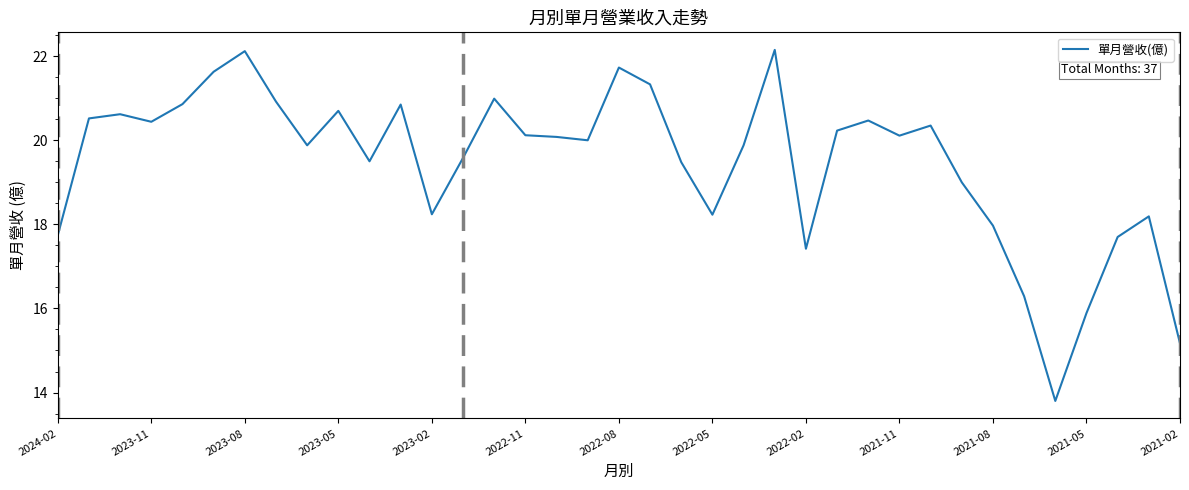

What is the smallest value displayed?

13.8